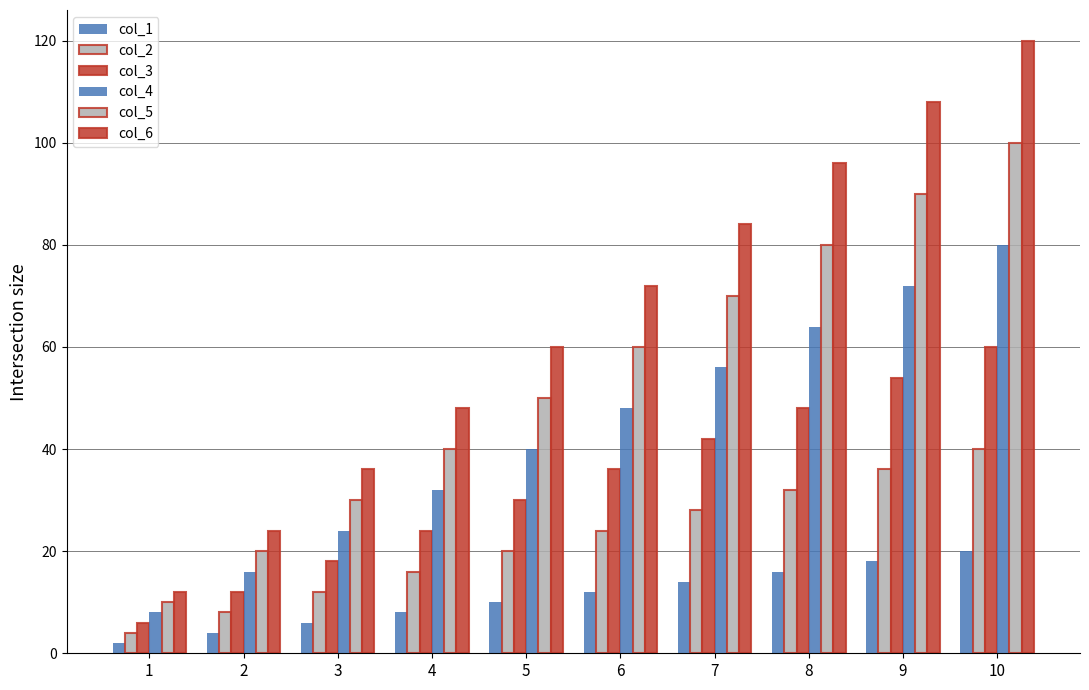

How many bars are there in total?

60